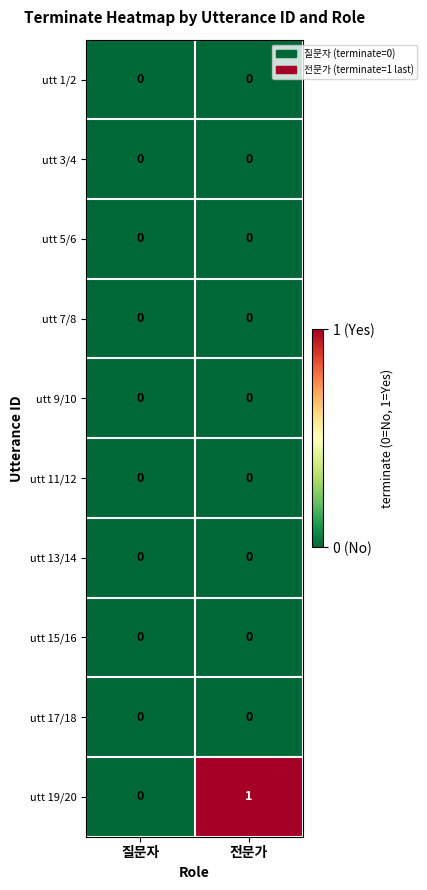

Which label corresponds to the largest value in the chart?

전문가